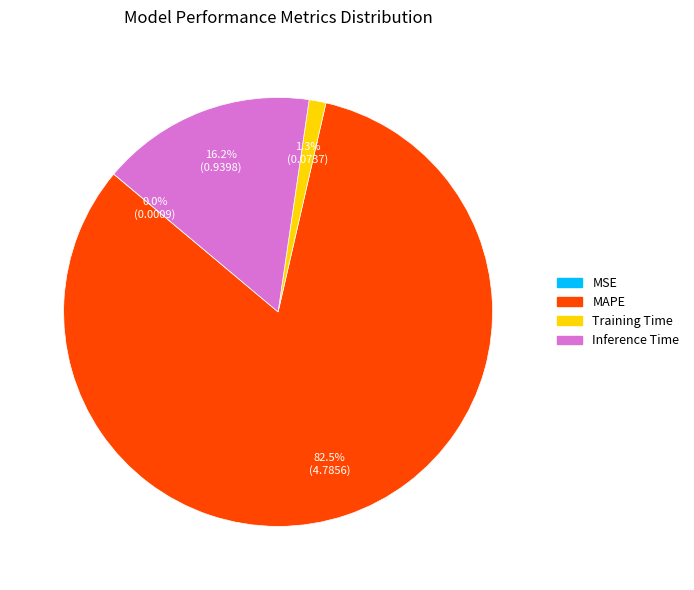

What percentage is NOT represented by Training Time?

98.7%